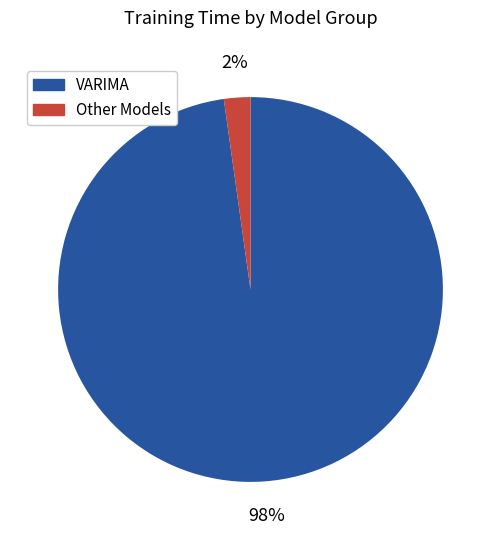

Is there any slice that represents more than half of the pie?

Yes